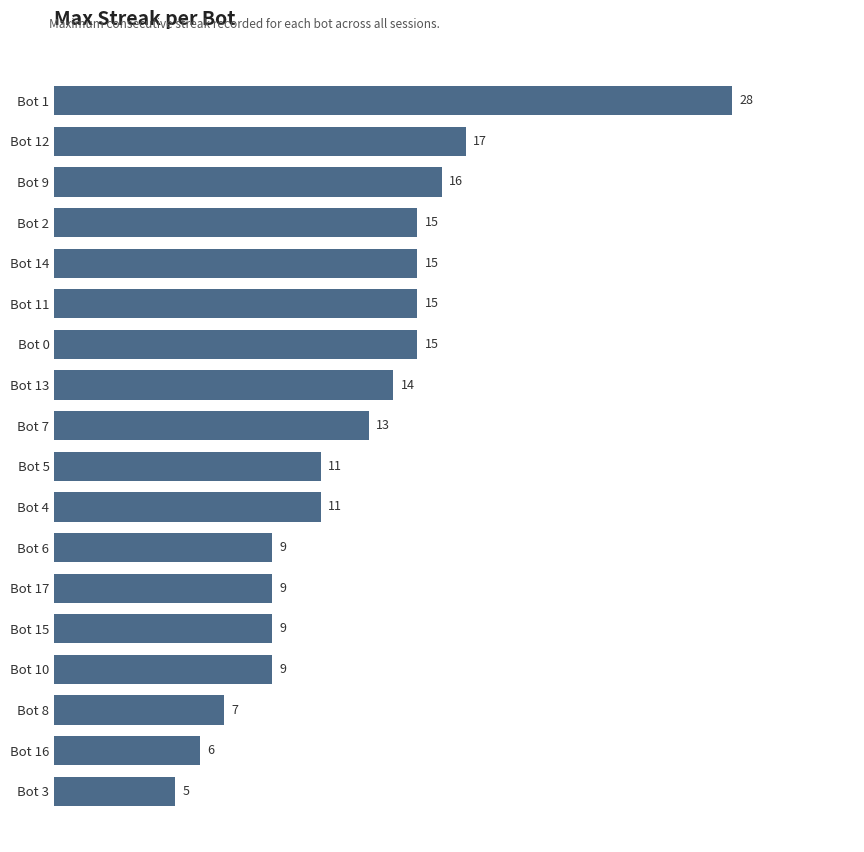

Reading top to bottom, transcribe all the data shown in this chart.

Bot 1=28	Bot 12=17	Bot 9=16	Bot 2=15	Bot 14=15	Bot 11=15	Bot 0=15	Bot 13=14	Bot 7=13	Bot 5=11	Bot 4=11	Bot 6=9	Bot 17=9	Bot 15=9	Bot 10=9	Bot 8=7	Bot 16=6	Bot 3=5